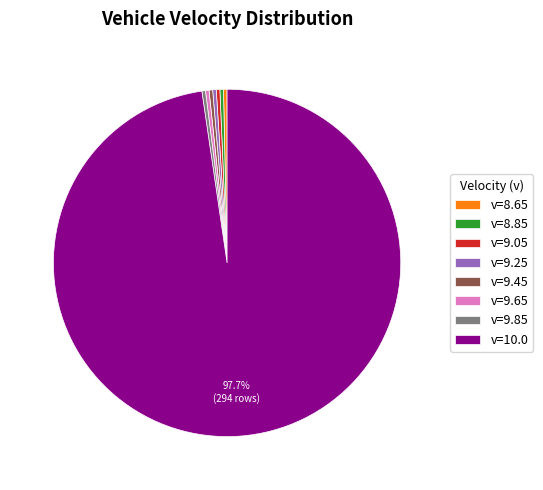

Which has a higher value, v=10.0 or v=9.85?

v=10.0